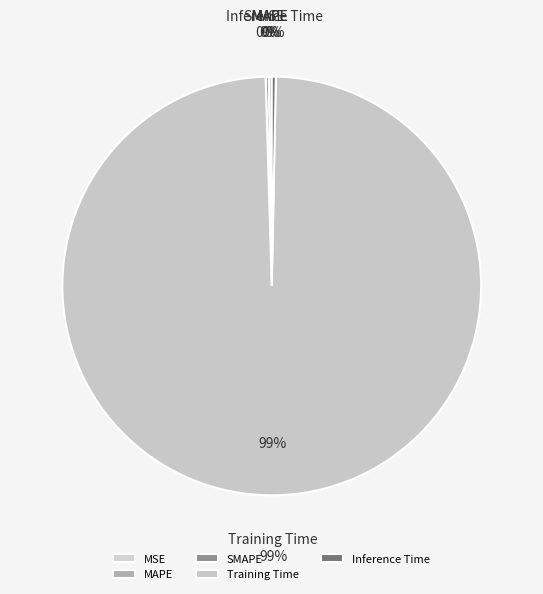

To the nearest percent, what is the combined percentage of MSE and Training Time?

99%